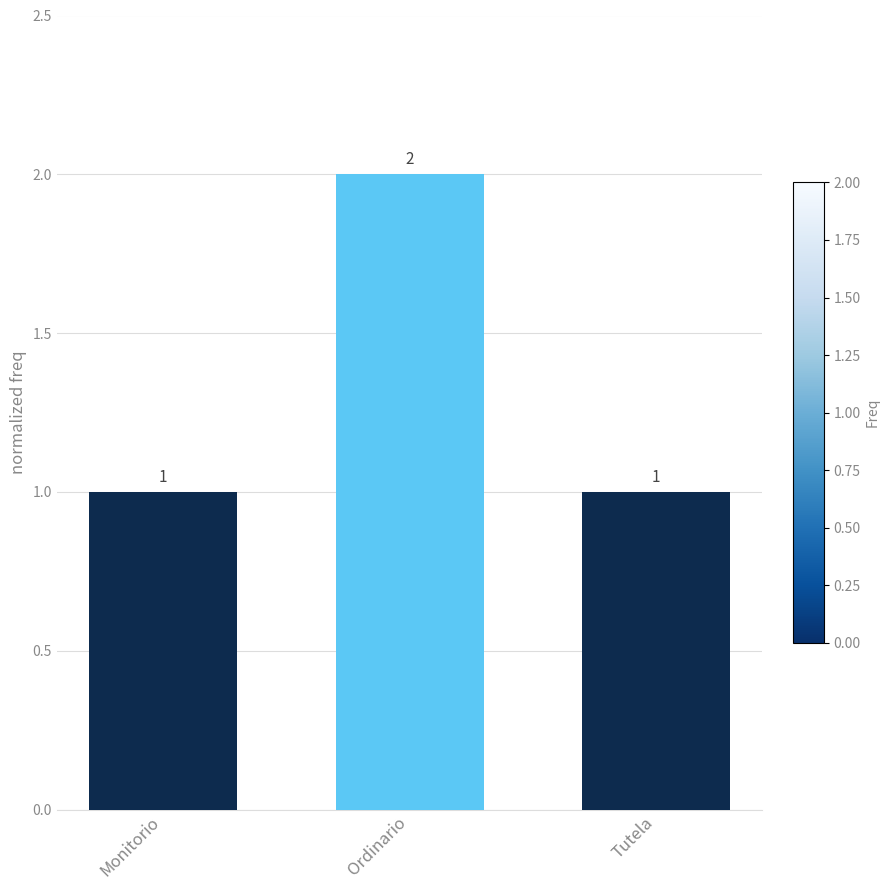

What is the sum of all values?

4